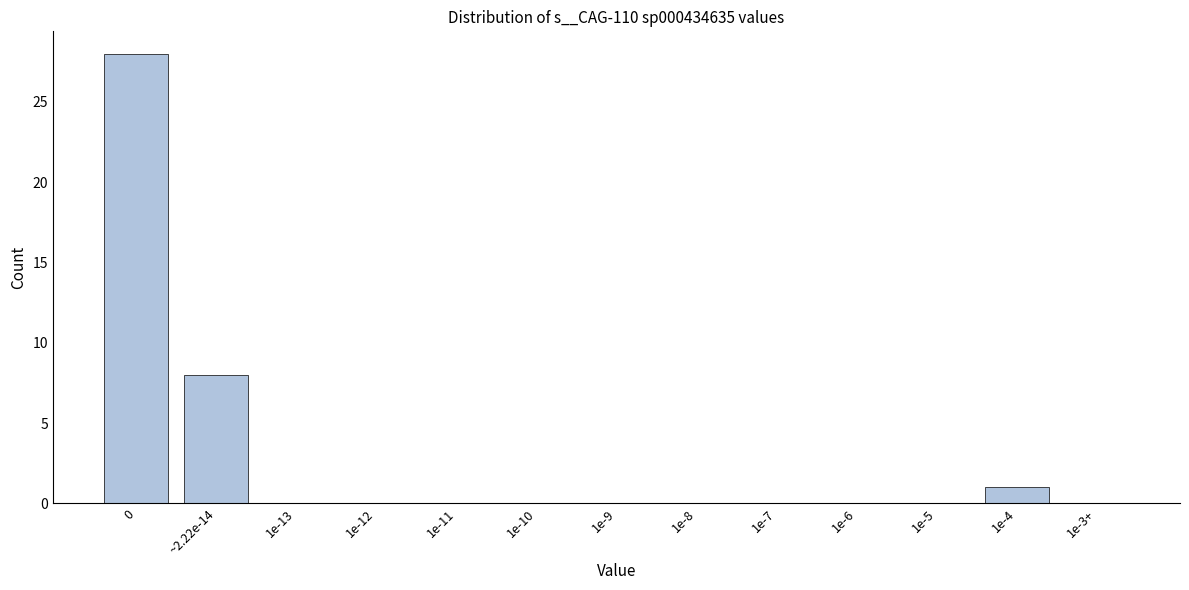

Reading right to left, list all the values displayed in this chart.

1e-3+=0	1e-4=1	1e-5=0	1e-6=0	1e-7=0	1e-8=0	1e-9=0	1e-10=0	1e-11=0	1e-12=0	1e-13=0	~2.22e-14=8	0=28